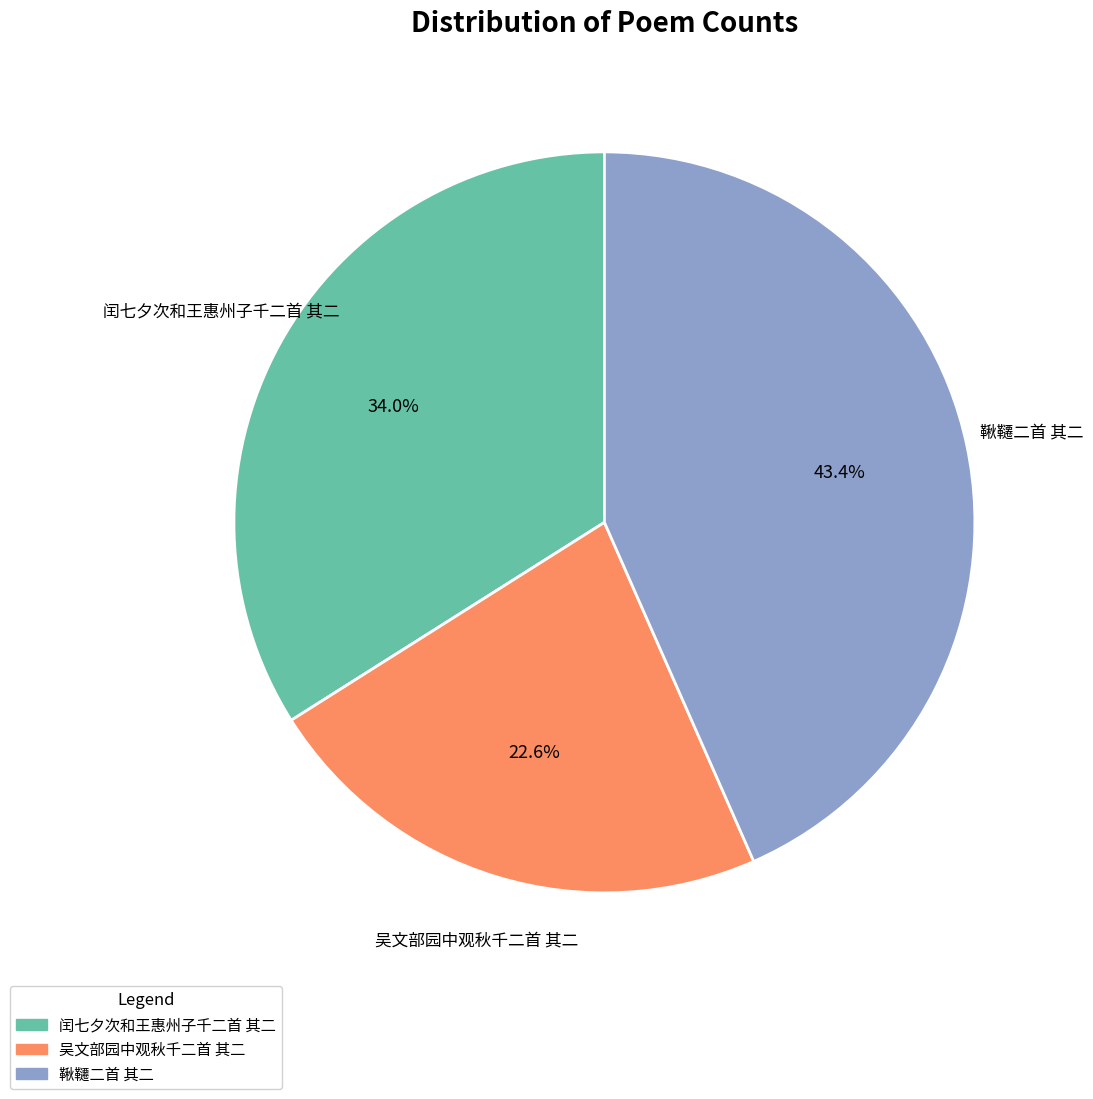

To the nearest percent, what portion does 闰七夕次和王惠州子千二首 其二 represent?

34%